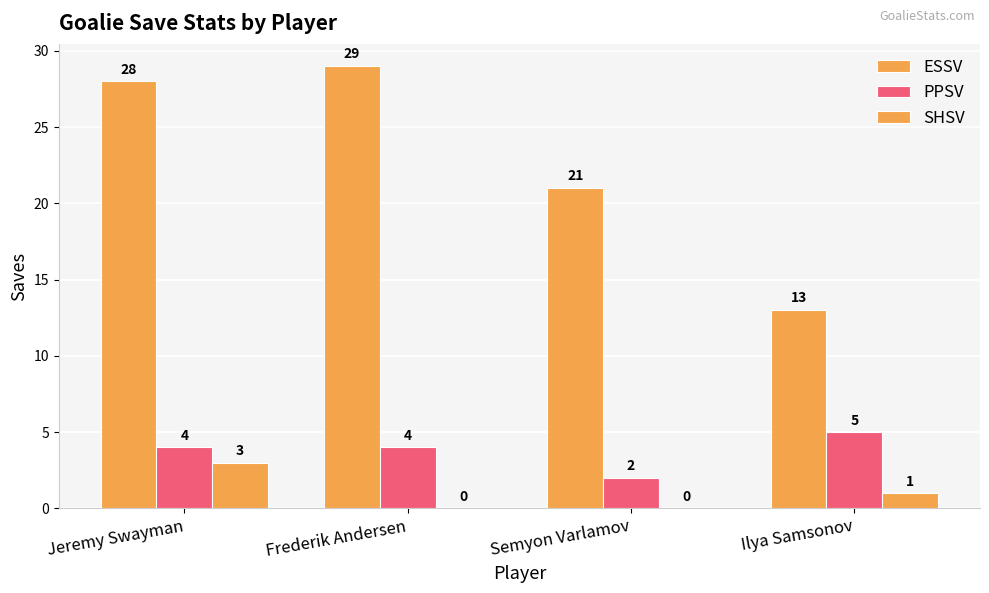

What is the label of the 2nd bar from the left?

Frederik Andersen